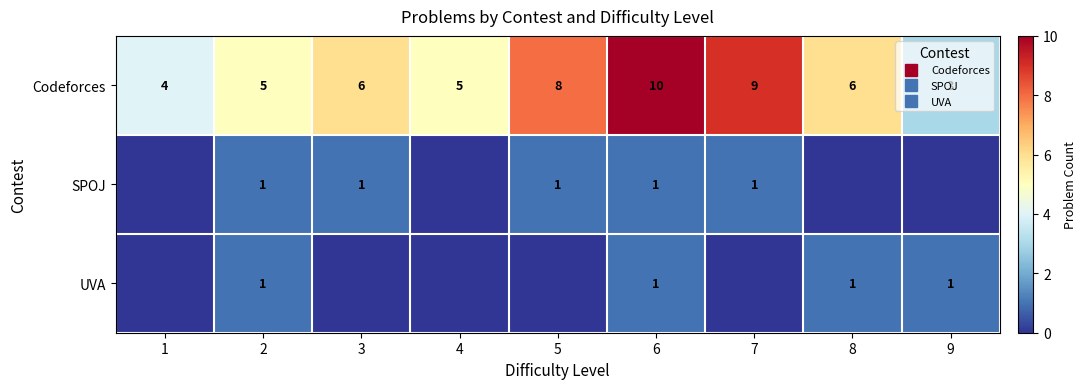

At which label is UVA closest to 0?

1